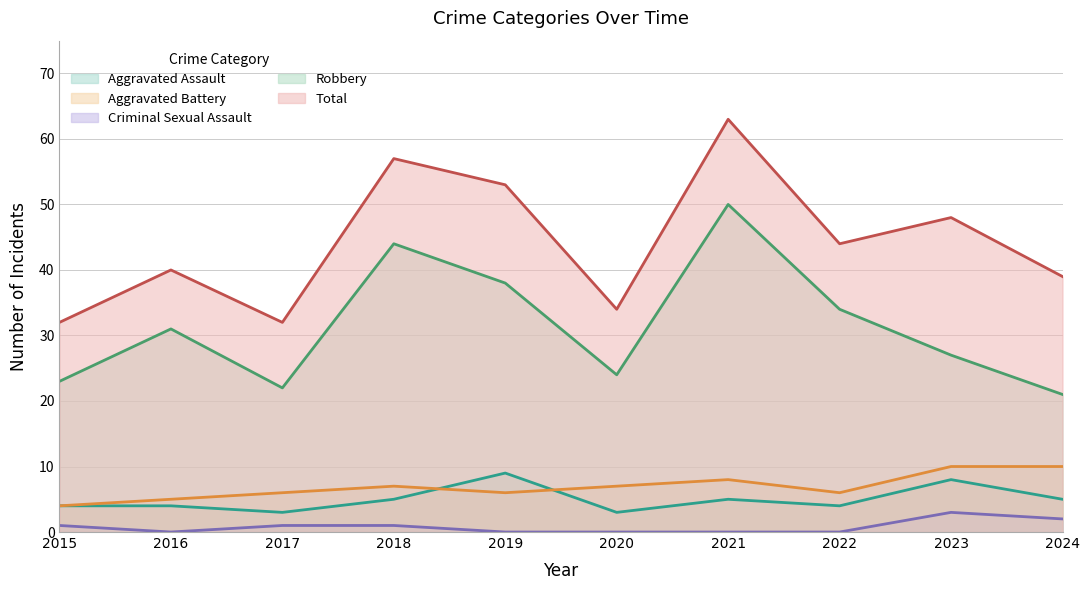

The value of Total at 2020 is 55. True or false?

False